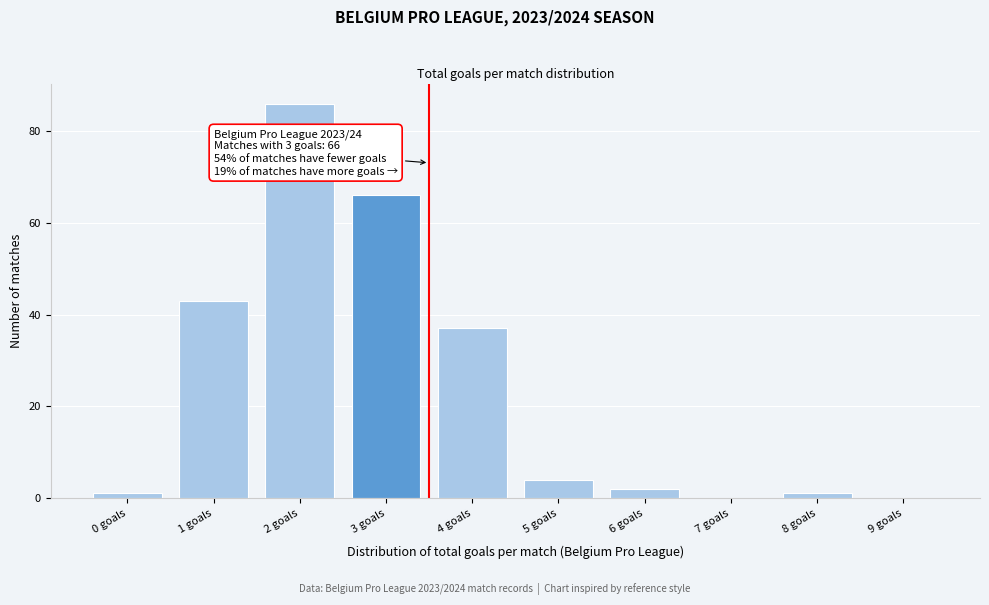

Reading left to right, extract all data points from this chart.

0 goals=1	1 goals=43	2 goals=86	3 goals=66	4 goals=37	5 goals=4	6 goals=2	7 goals=0	8 goals=1	9 goals=0